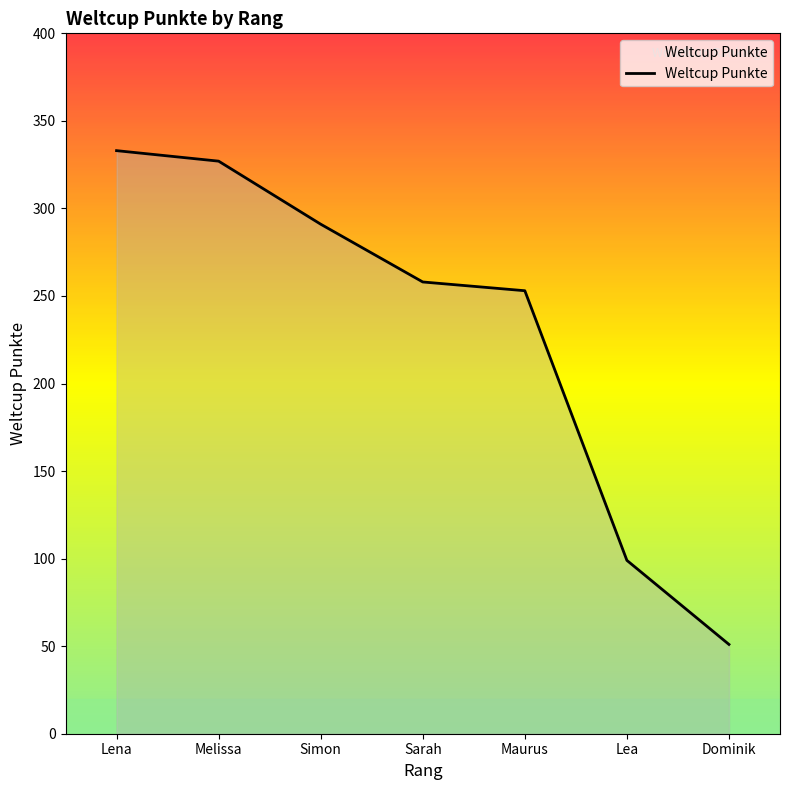

List the labels in order of value, largest first.

Lena, Melissa, Simon, Sarah, Maurus, Lea, Dominik